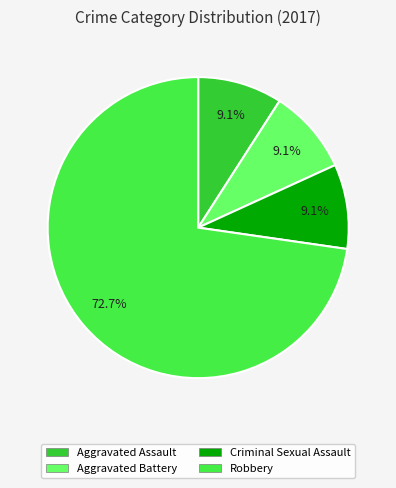

To the nearest percent, what is the difference between the largest and smallest slice percentages?

64%